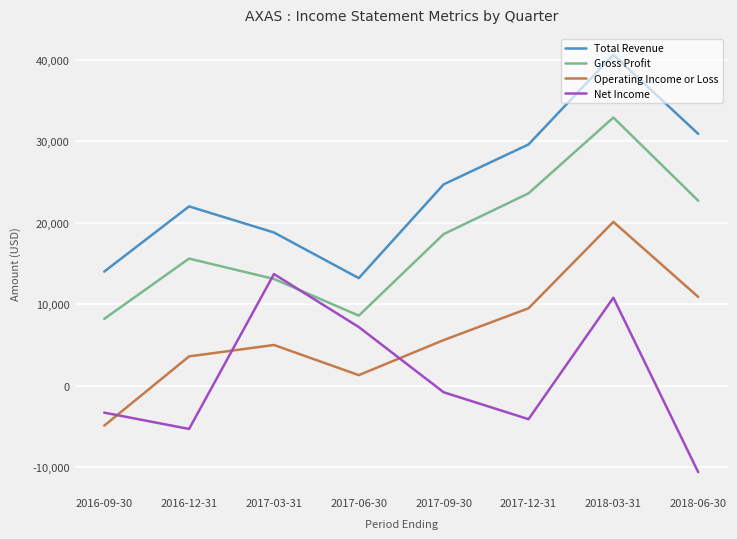

What is the maximum value for Operating Income or Loss?

20100